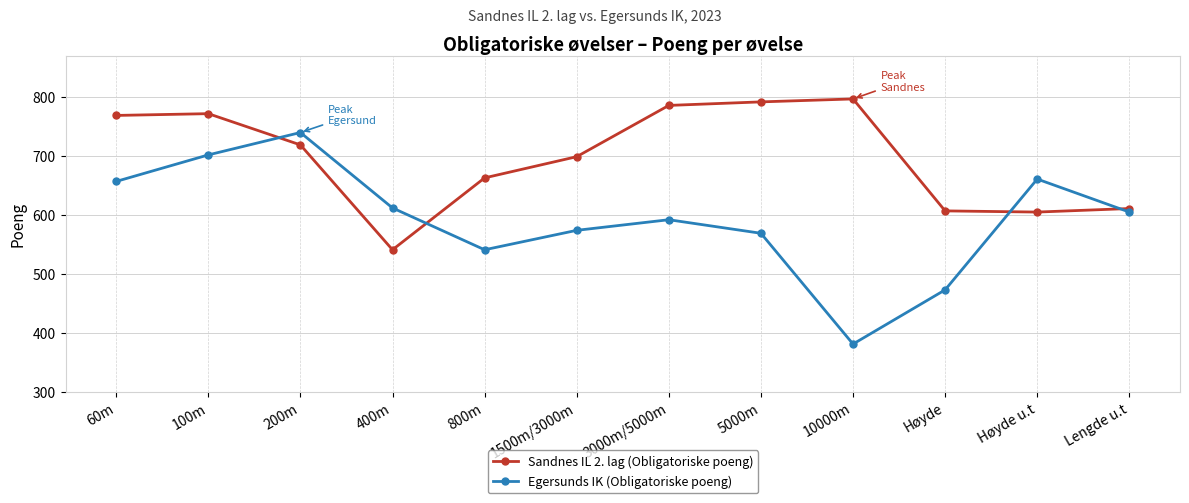

Which category has the lowest value across all series?

10000m